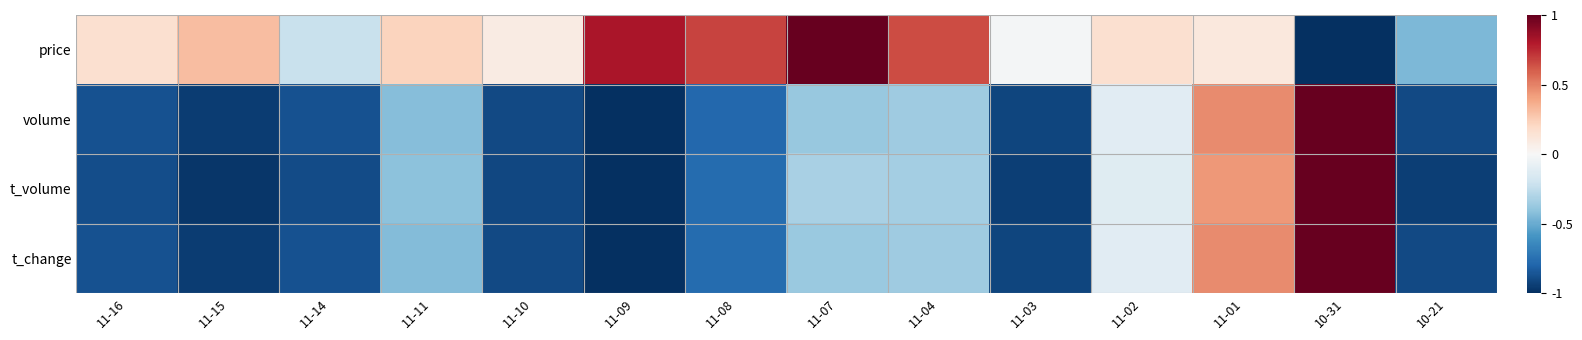

Between 11-03 and 10-31, which series saw the biggest shift?

t_volume